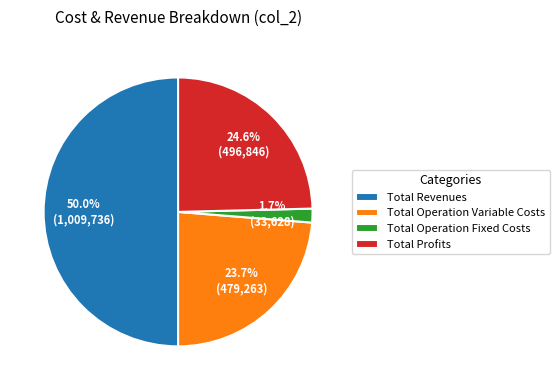

How many segments does this pie chart have?

4